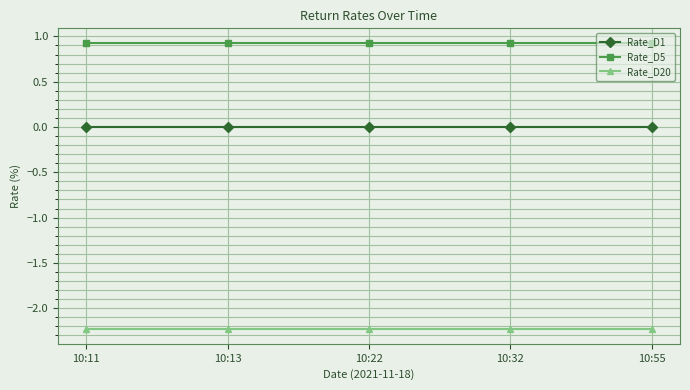

How many lines are shown in the chart?

3